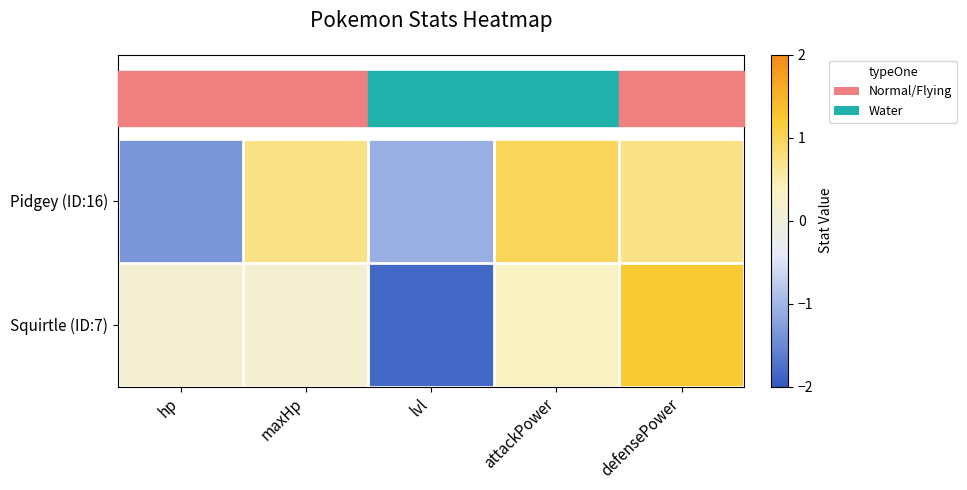

Between lvl and defensePower, which series saw the biggest shift?

Squirtle (ID:7)